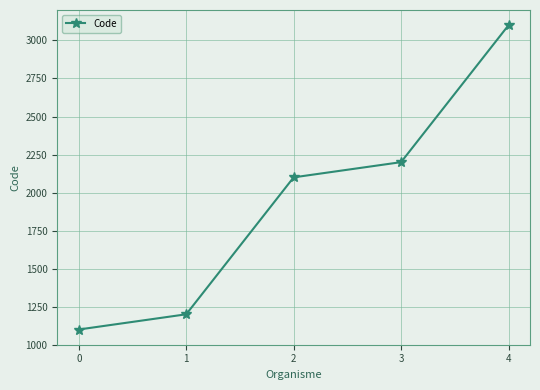

Approximately how many times larger is the value at 4 compared to 2?

1.5